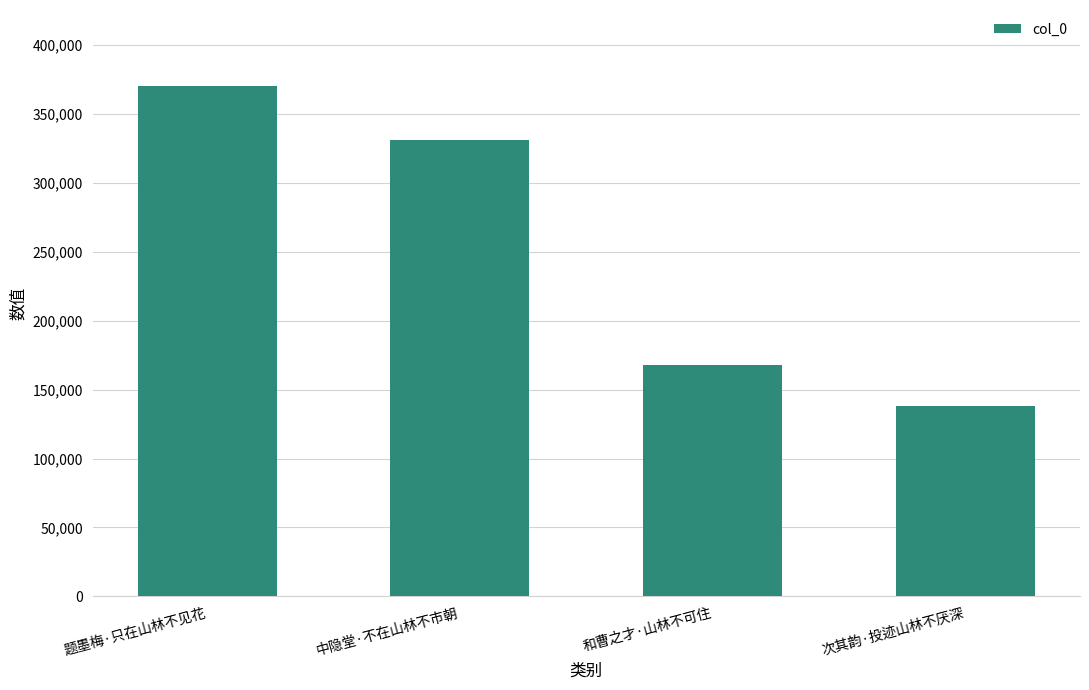

Reading right to left, what are all the values shown in this chart?

次其韵·投迹山林不厌深=138335	和曹之才·山林不可住=167695	中隐堂·不在山林不市朝=331324	题墨梅·只在山林不见花=370084